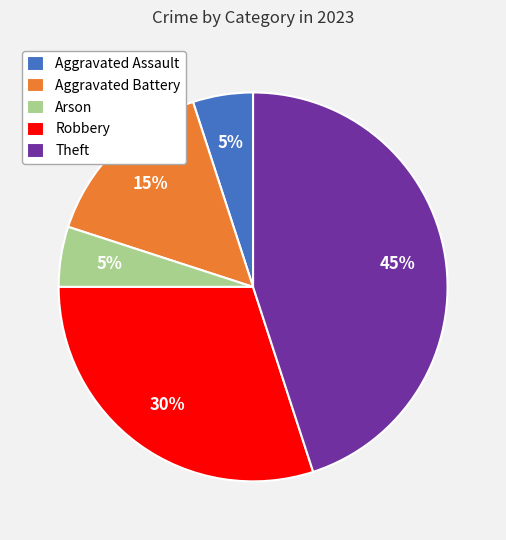

What is the largest slice in the pie chart?

Theft